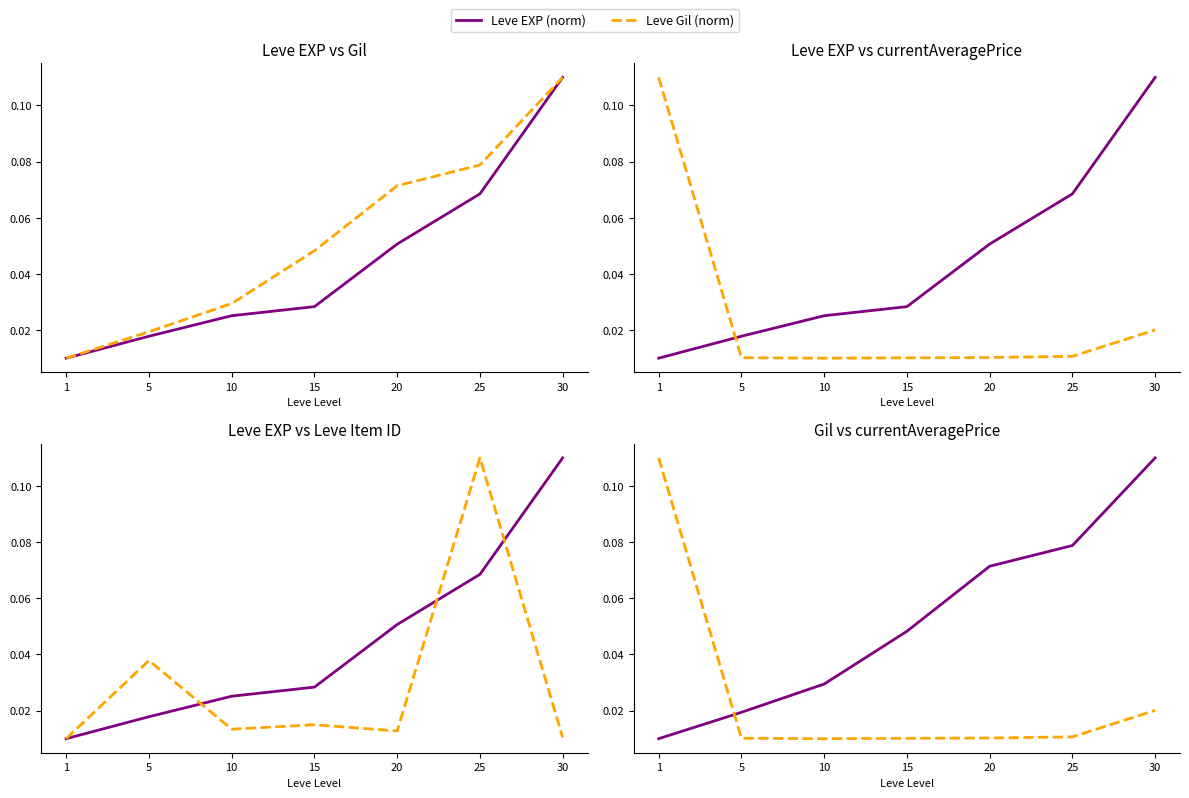

What is the difference between the maximum and second lowest values in the currentAveragePrice (norm) series?

0.1